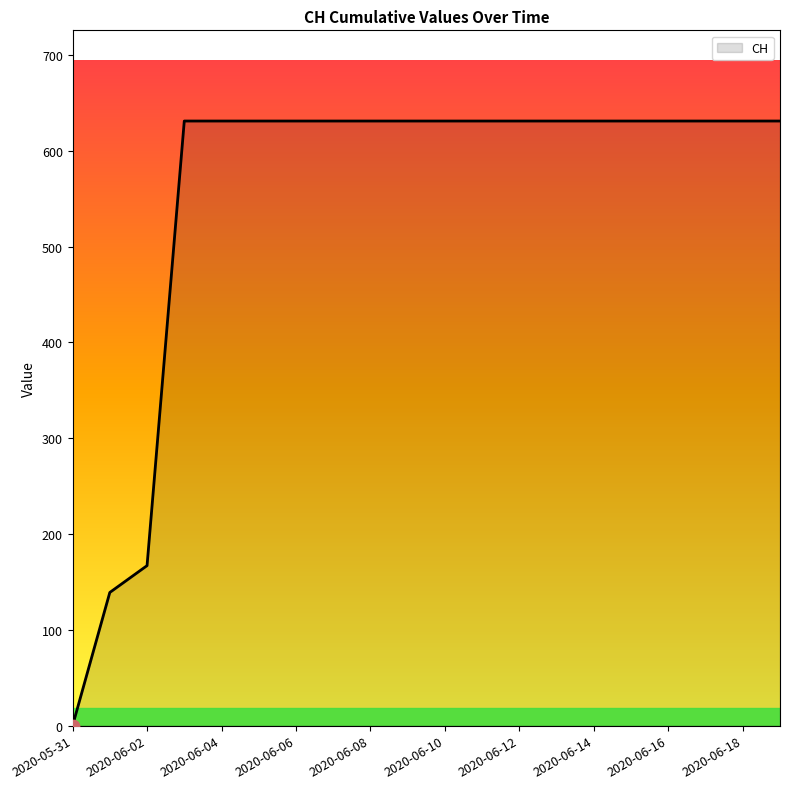

What is the difference between the maximum and minimum values?

631